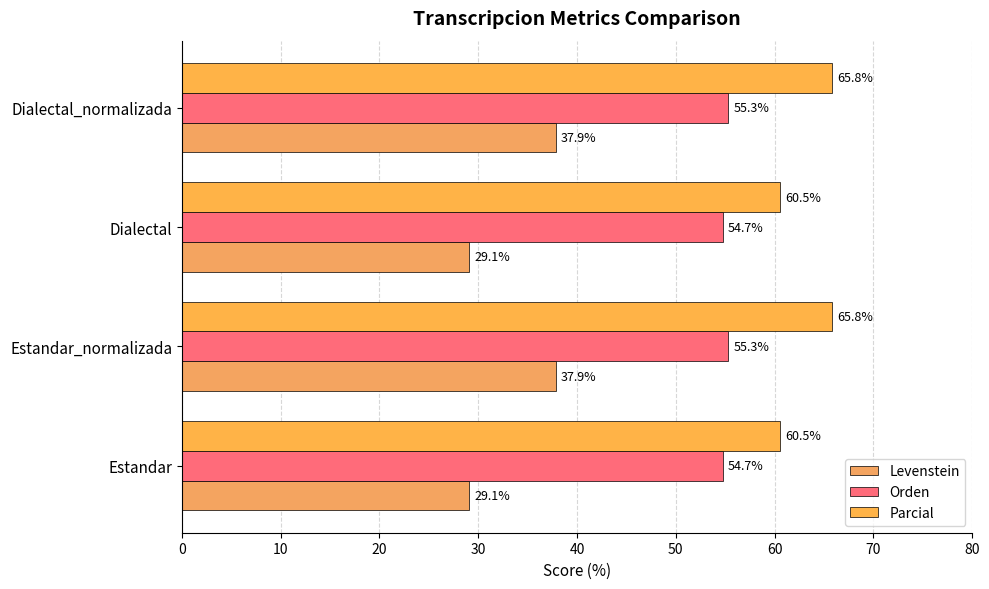

How many values in the Levenstein series exceed 37?

2